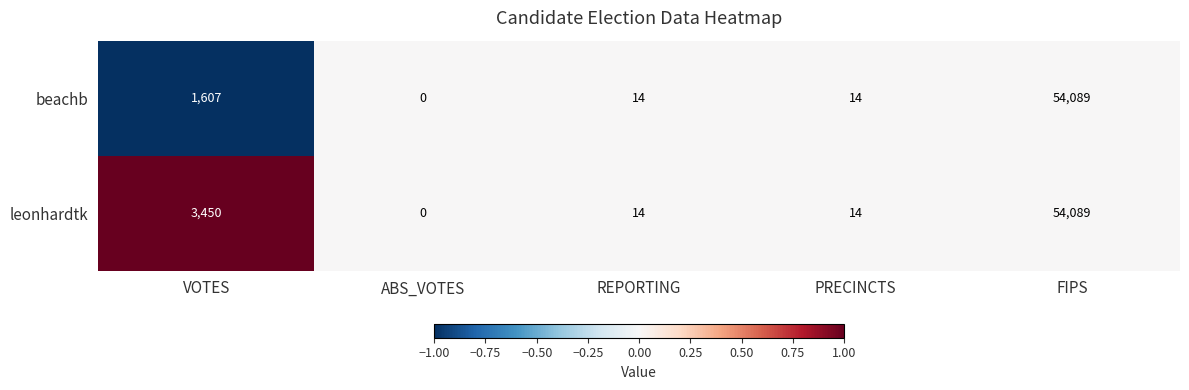

True or false: beachb has a value of 20 at PRECINCTS.

False